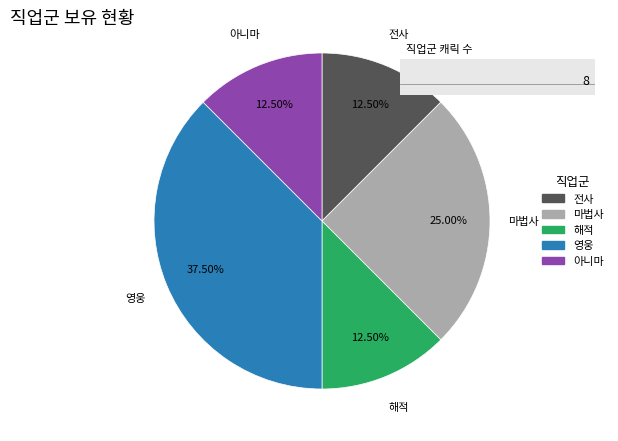

Is there a majority slice in this chart?

No